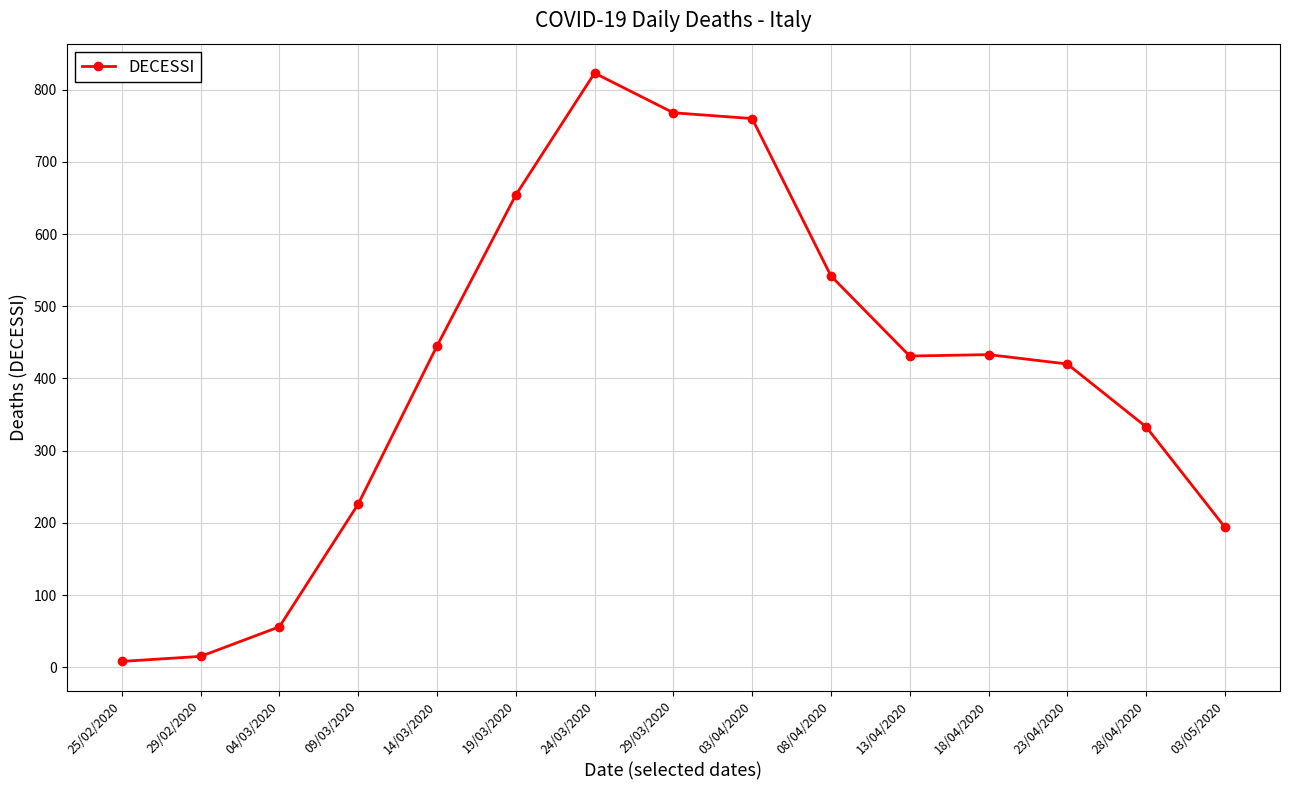

The chart shows a value of 15 at 29/02/2020. True or false?

True